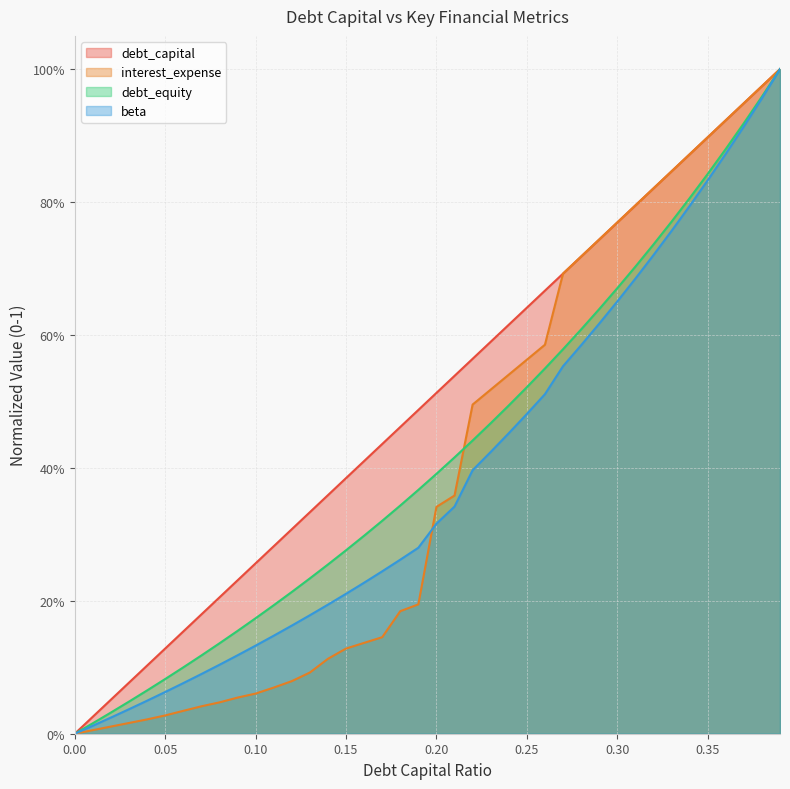

Which has a higher value, 0.15 or 0.06?

0.15